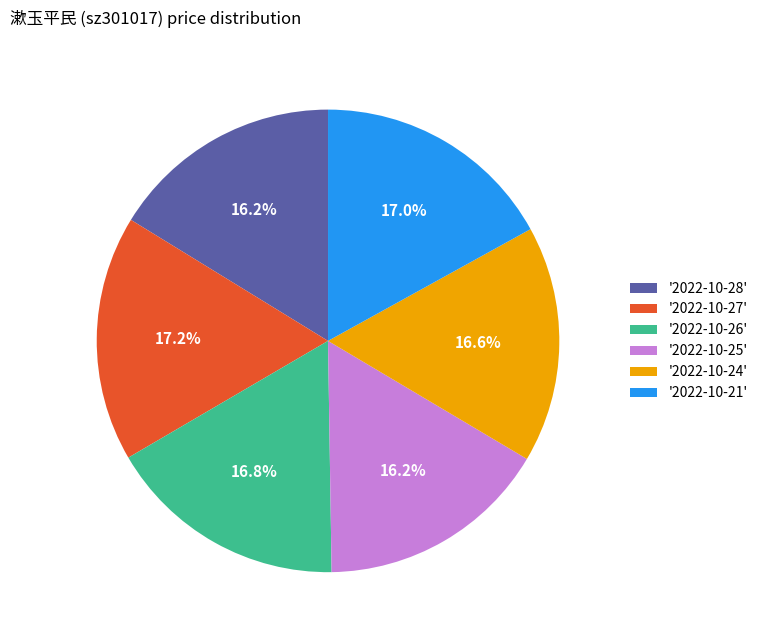

How many segments does this pie chart have?

6